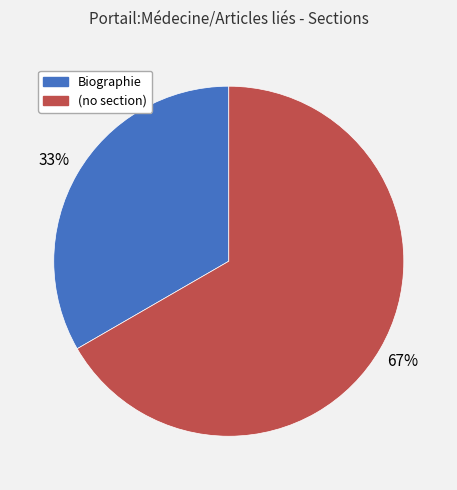

What percentage is the Biographie slice, to the nearest percent?

33%